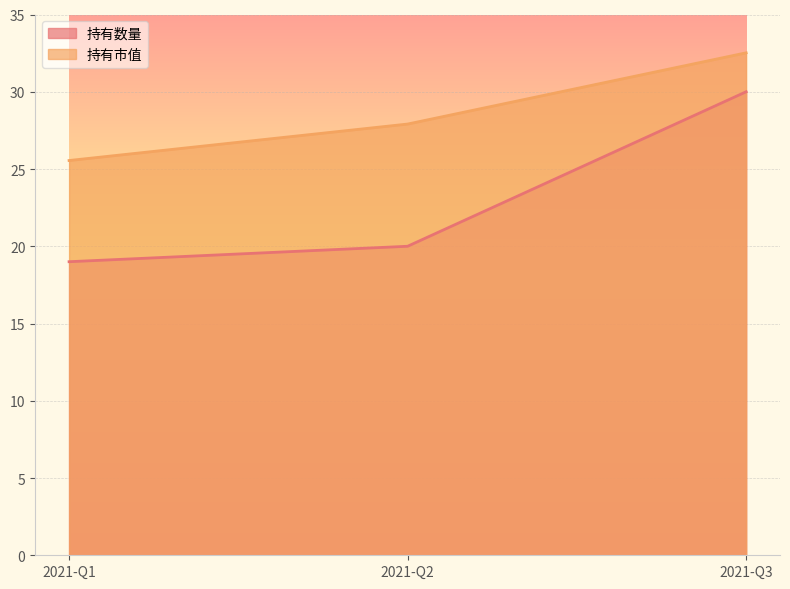

How many values in the 持有市值 series exceed 27?

2